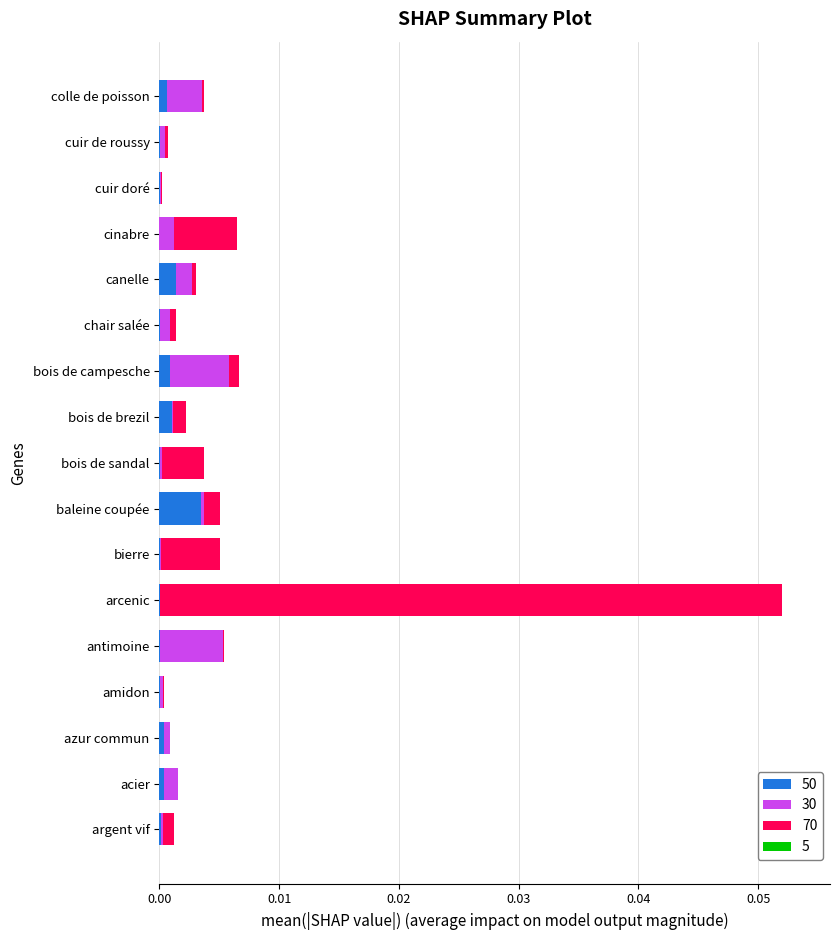

At which category is the sum across all series the highest?

arcenic